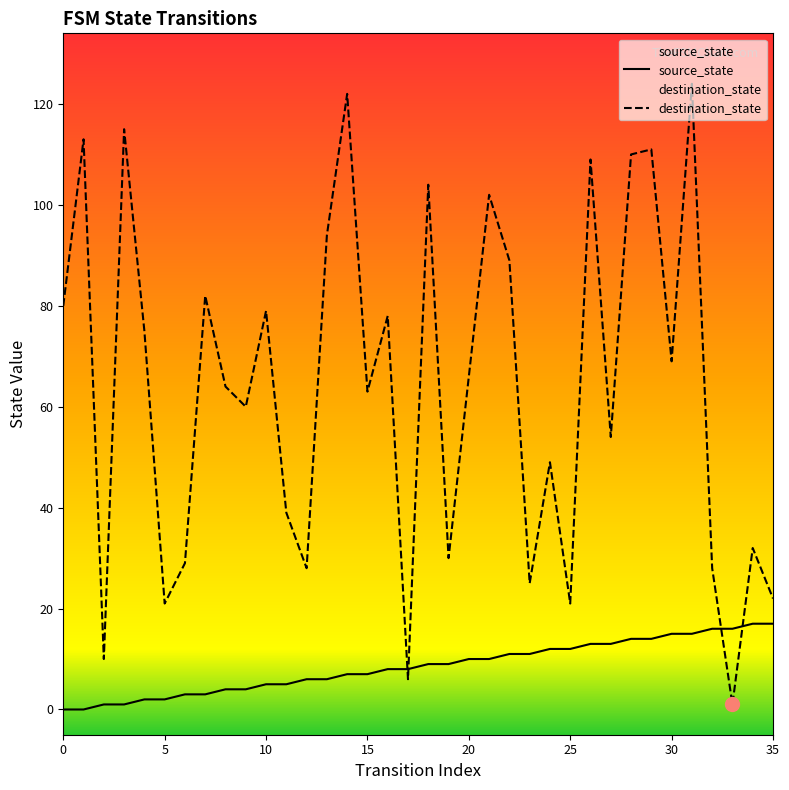

True or false: source_state has a value of 7 at 14.

True